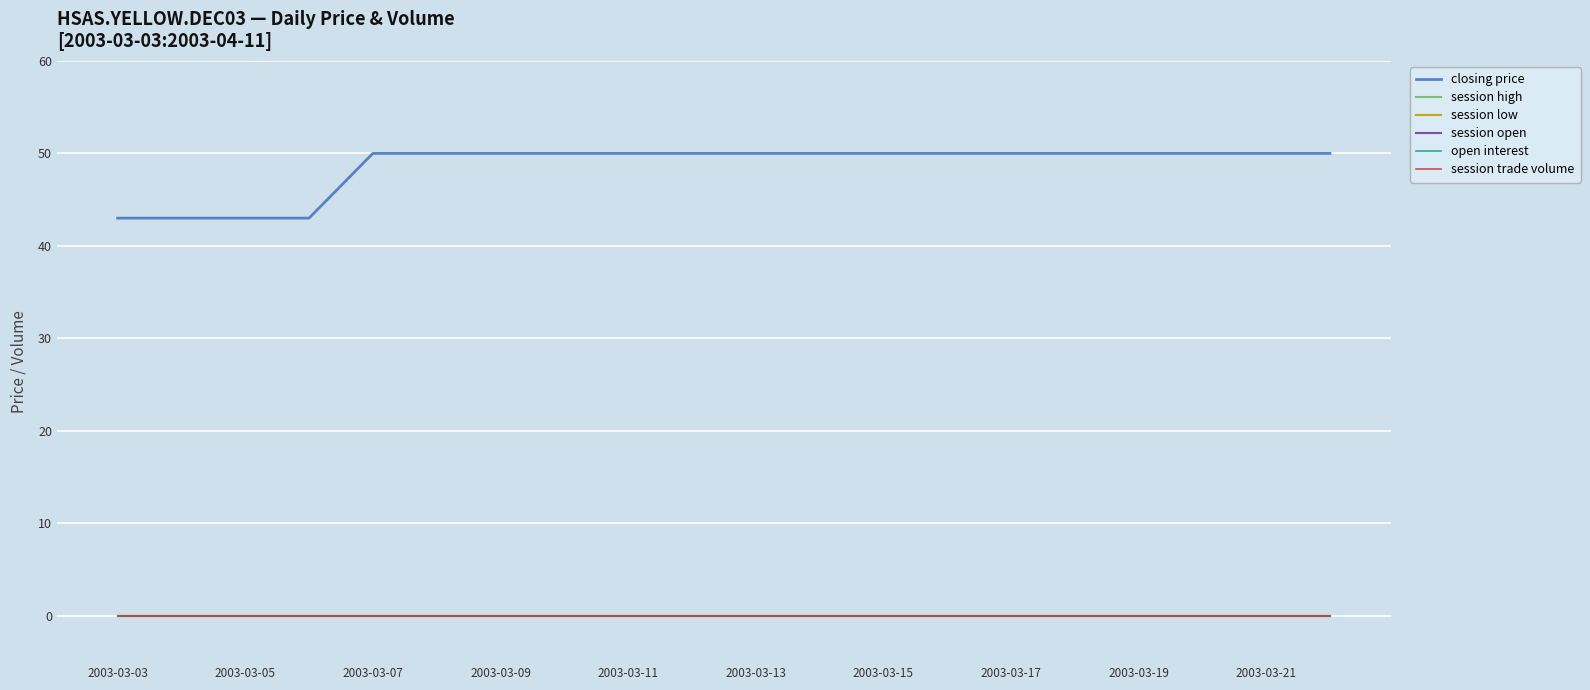

Does the chart have visible grid lines?

Yes